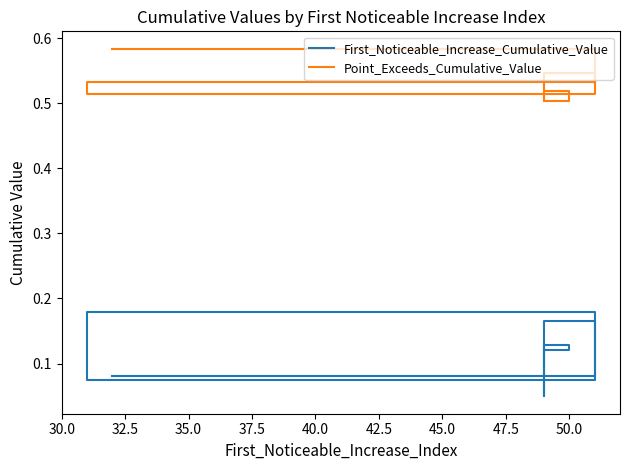

Which series has the largest total across all categories?

Point_Exceeds_Cumulative_Value